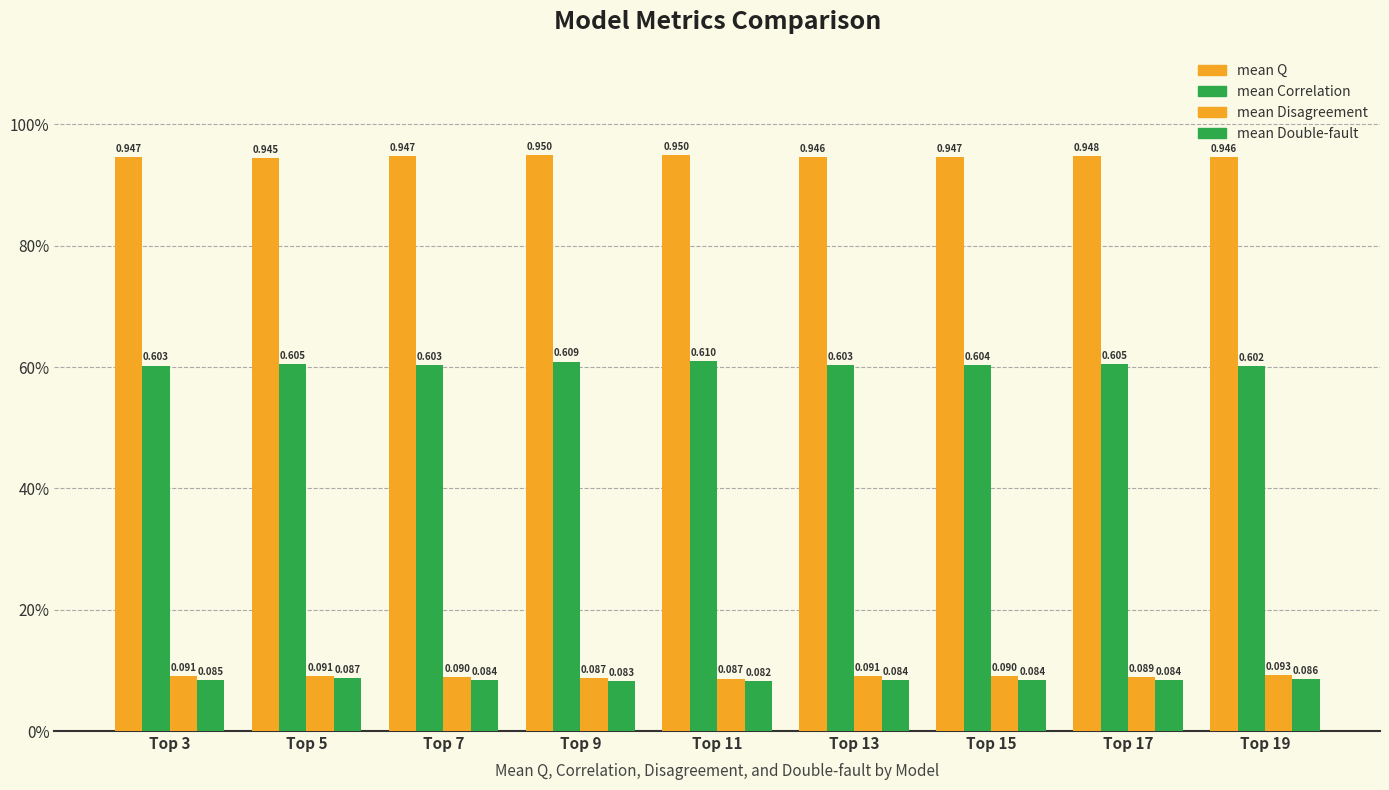

What is the value of the mean Disagreement bar at the 1st from the left?

0.1